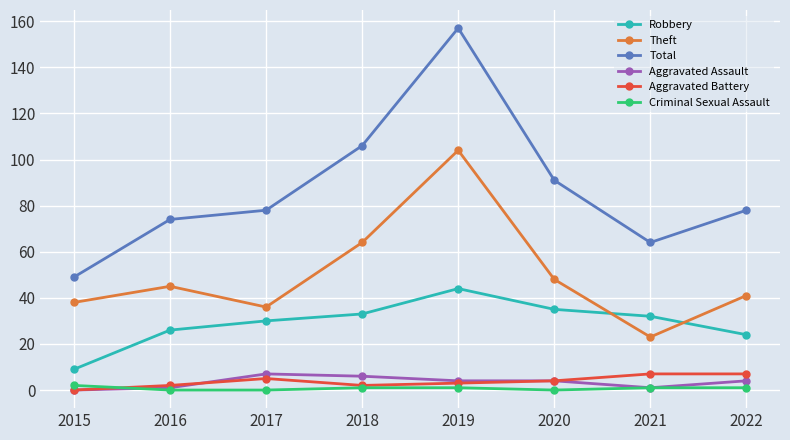

True or false: Aggravated Battery and Robbery cross at least once.

False